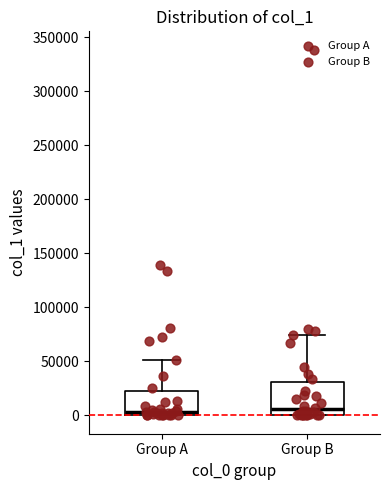

Reading left to right, transcribe this box plot: for each box, give where its median line is, the range the box spans, and where its two whiskers end, as read against the y-axis. The values are not printed on the chart, so give them approximately, as read against the axis.

Group A: median 5000, box 0 to 20000, whiskers 0 to 50000
Group B: median 5000, box 0 to 30000, whiskers 0 to 75000